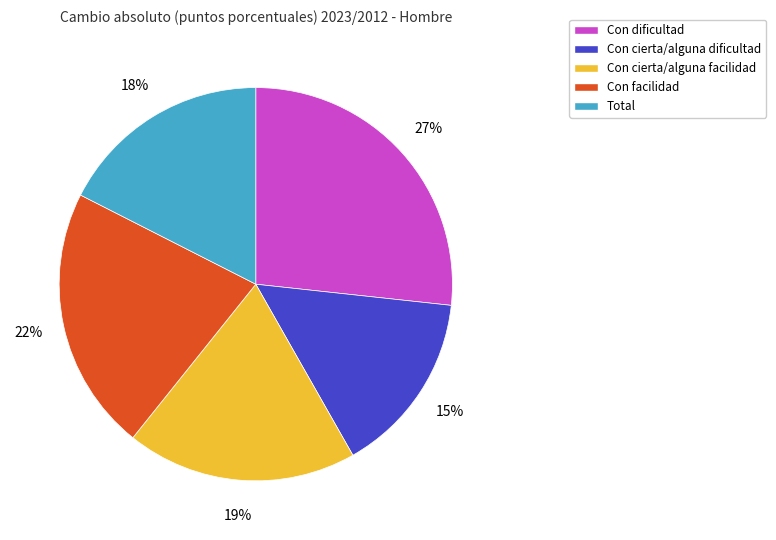

Rank the categories by value from highest to lowest.

Con dificultad, Con facilidad, Con cierta/alguna facilidad, Total, Con cierta/alguna dificultad